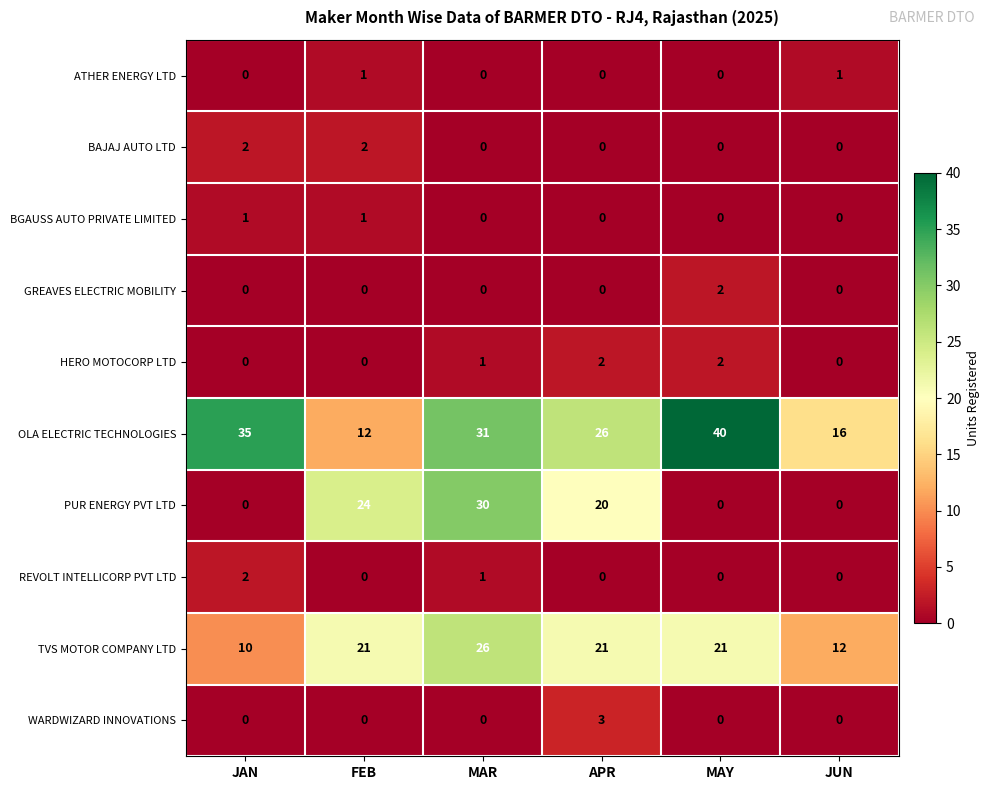

At which label is REVOLT INTELLICORP PVT LTD closest to 1?

MAR